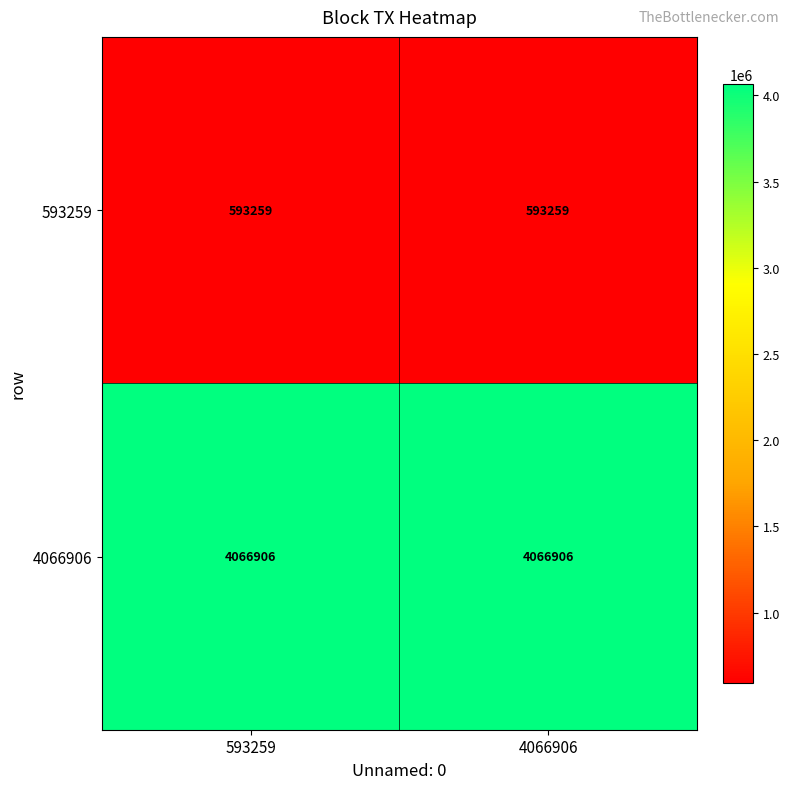

What is the sum of the 593259 values at 593259 and 4066906?

1186518